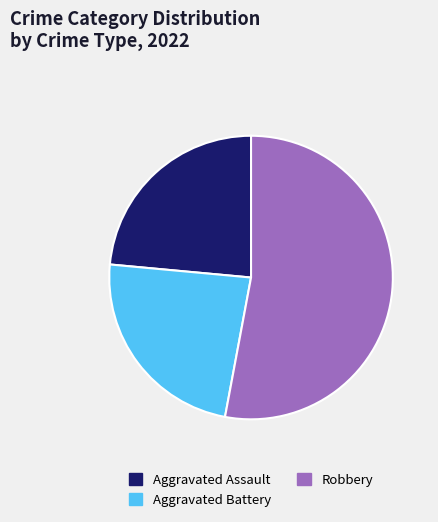

Which slice represents more than half of the pie?

Robbery